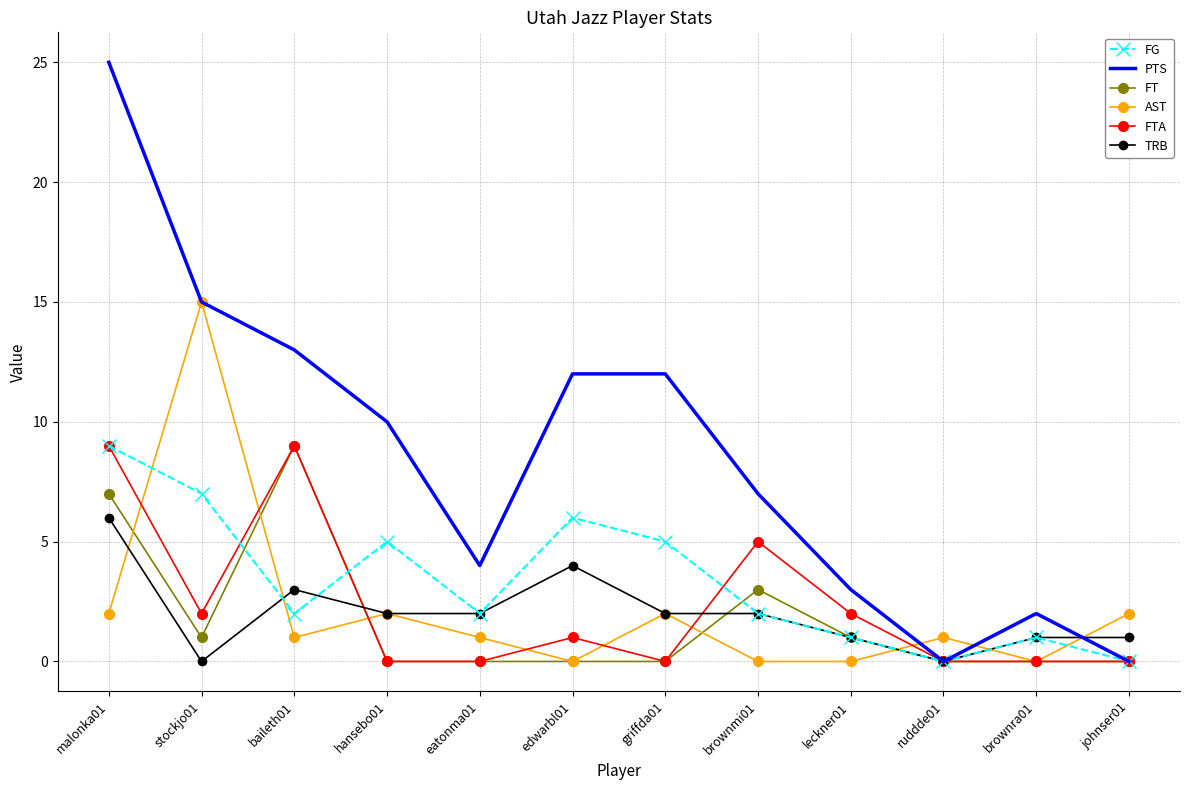

Between which two adjacent categories do FG and AST first intersect?

malonka01 and stockjo01